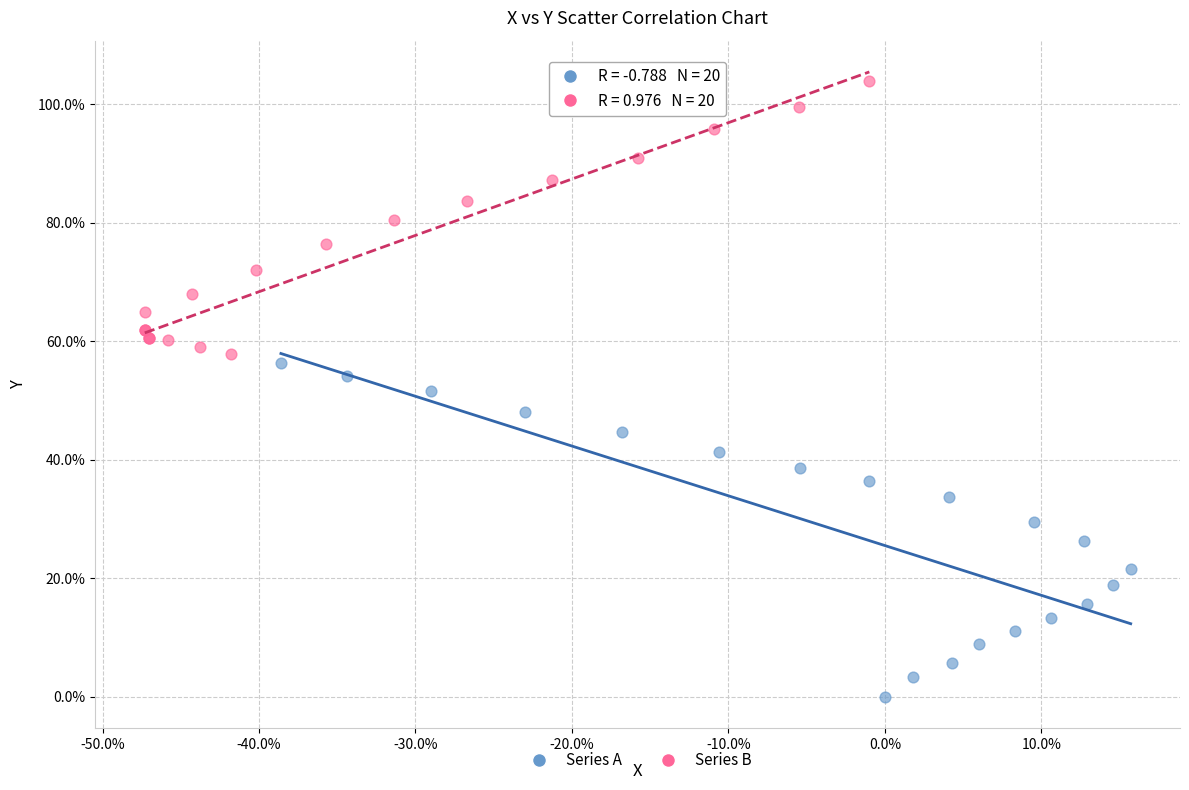

Which series reaches the maximum Y coordinate?

Series B